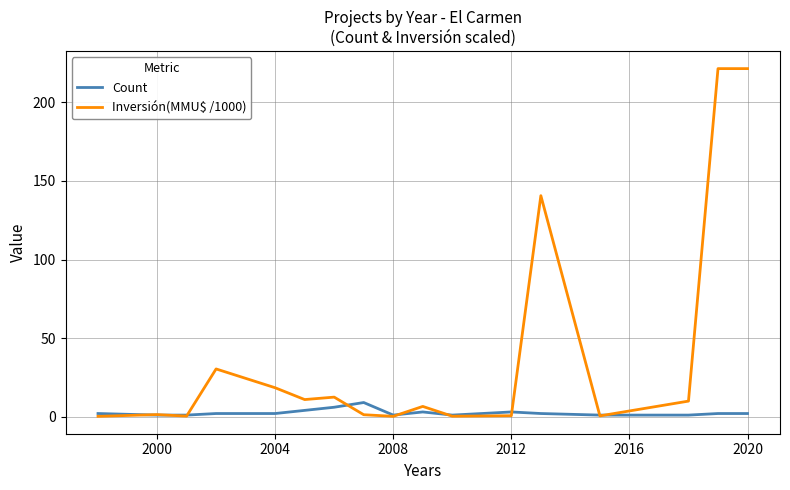

Which series has the largest range (max minus min)?

Inversión(MMU$ /1000)